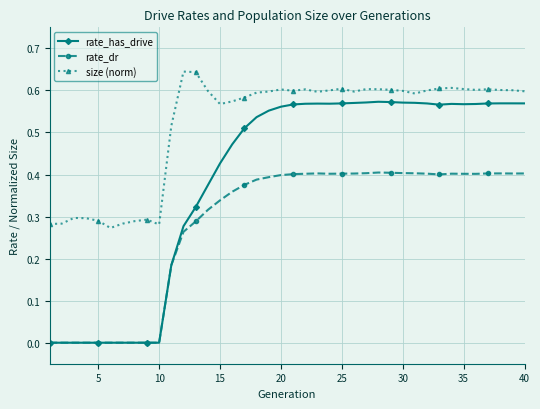

Which series has the widest spread of values?

rate_has_drive